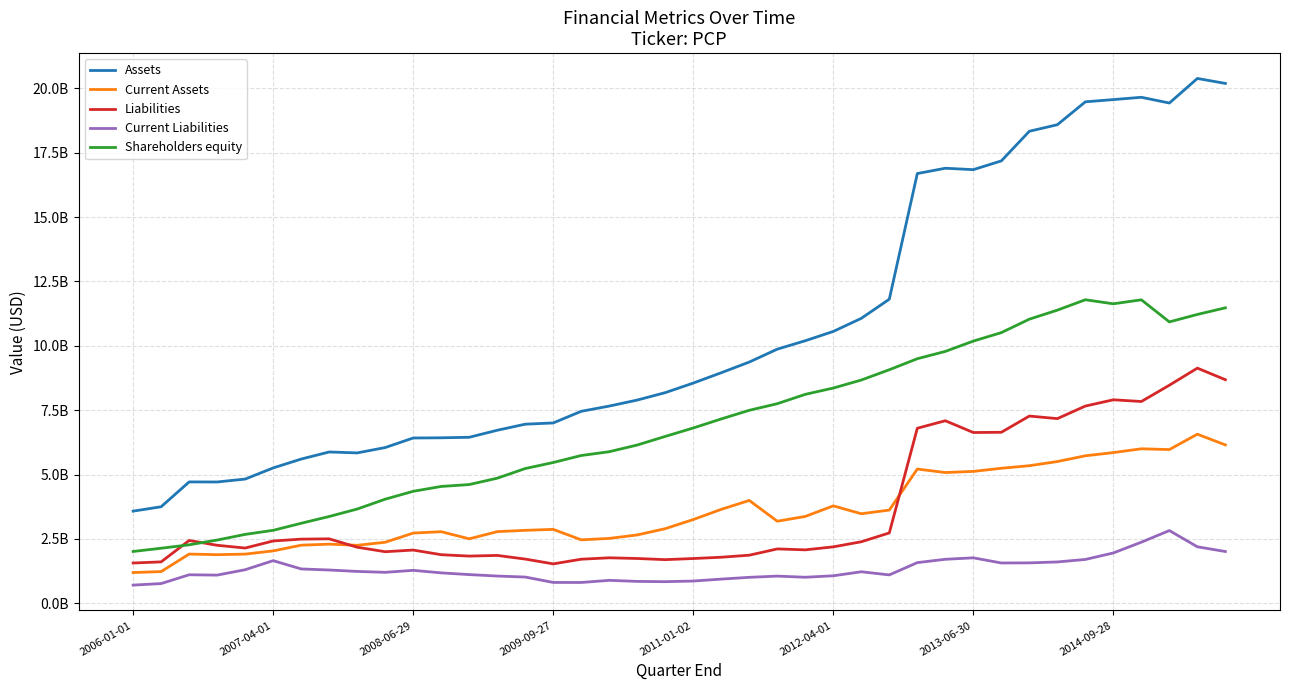

What are all the series names shown in the legend?

Assets, Current Assets, Liabilities, Current Liabilities, Shareholders equity